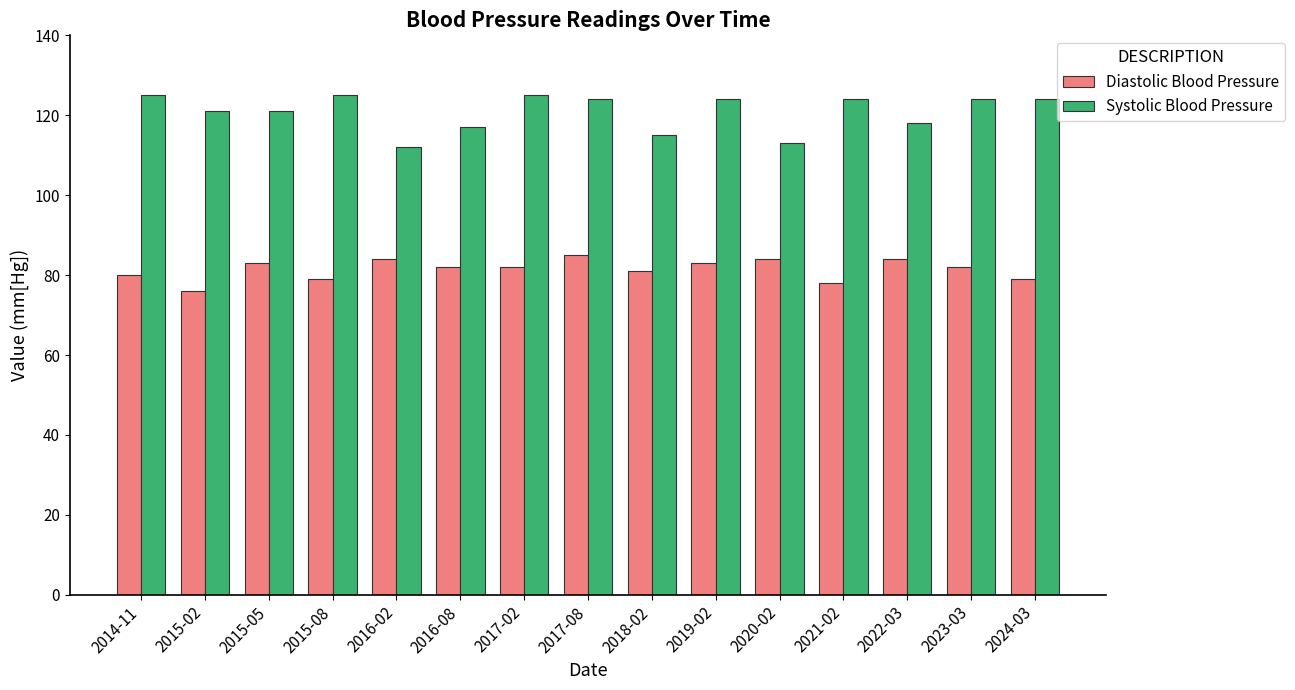

Does the chart contain stacked bars?

No